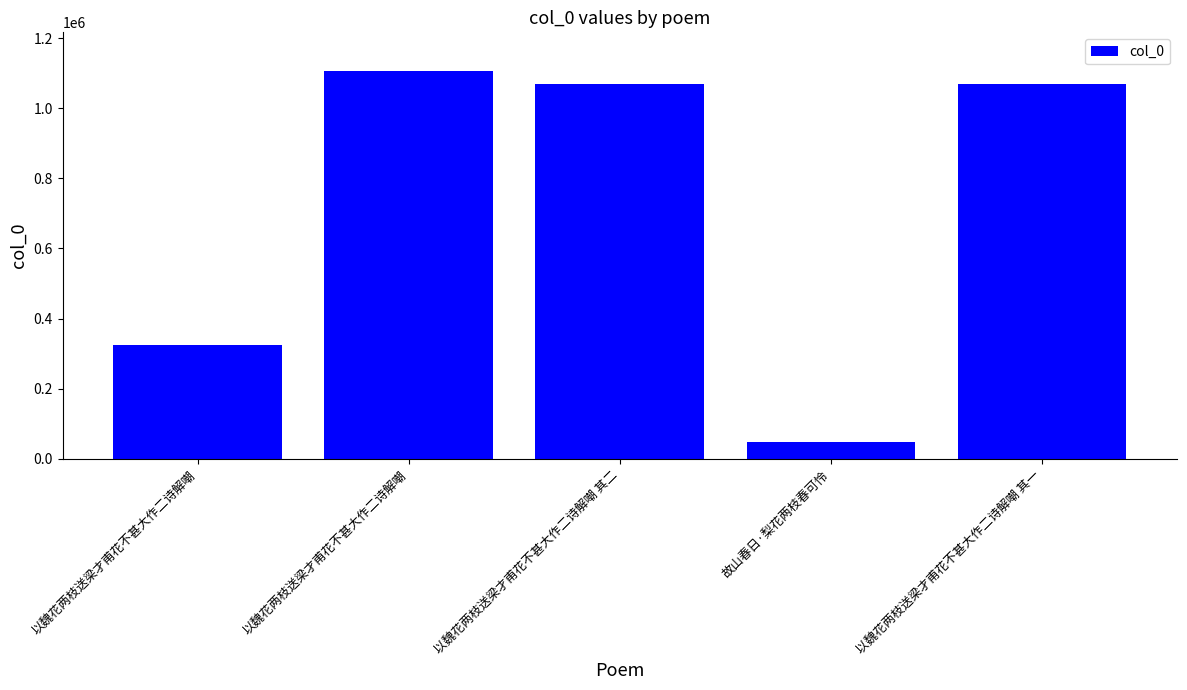

Approximately how many times larger is the value at 以魏花两枝送梁才甫花不甚大作二诗解嘲 compared to 以魏花两枝送梁才甫花不甚大作二诗解嘲 其一?

0.3